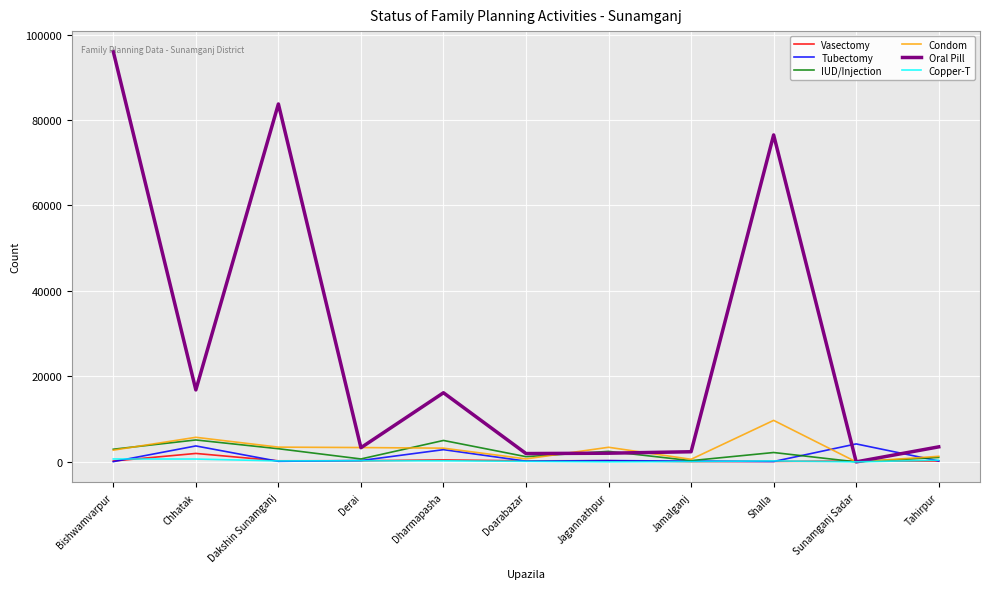

Is it true that Condom equals 5751 at Chhatak?

True